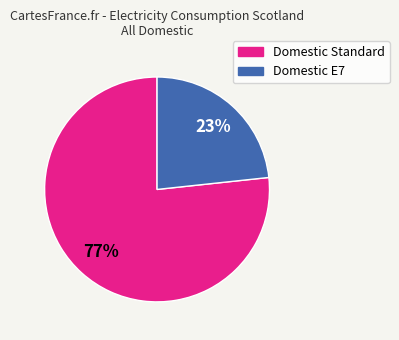

Is there any slice that represents more than half of the pie?

Yes